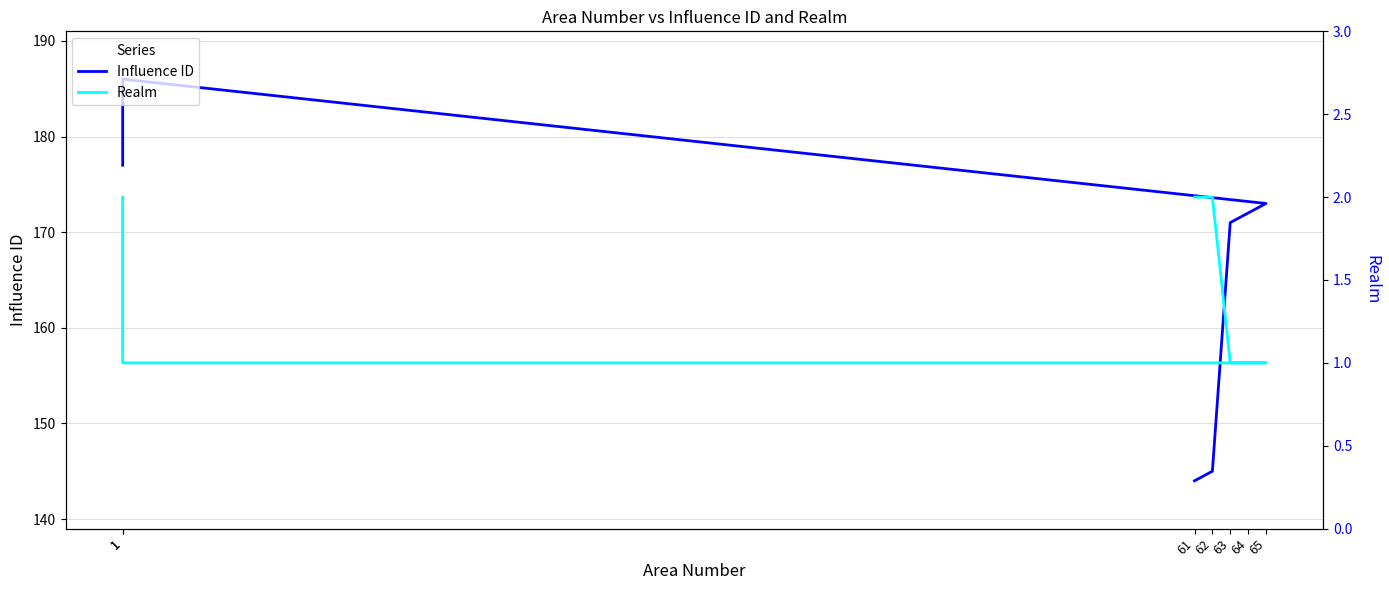

Does the chart have visible grid lines?

Yes